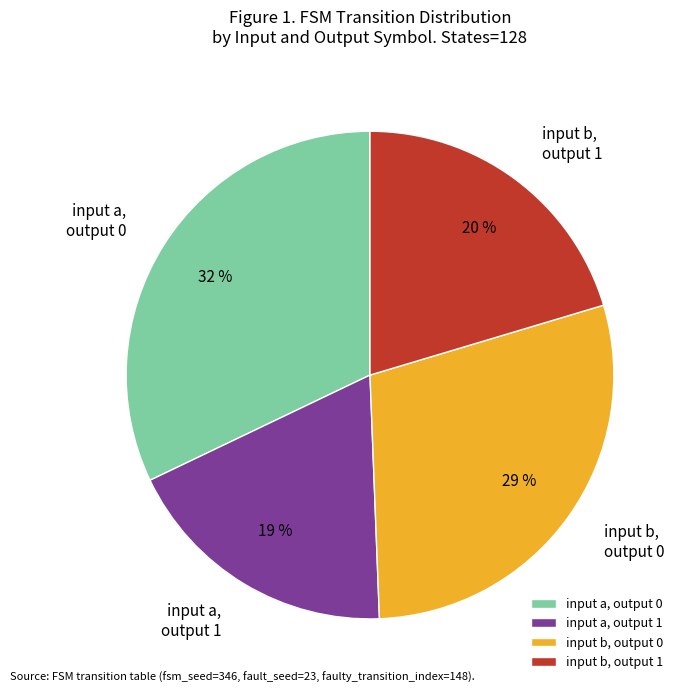

Does any single category account for the majority?

No